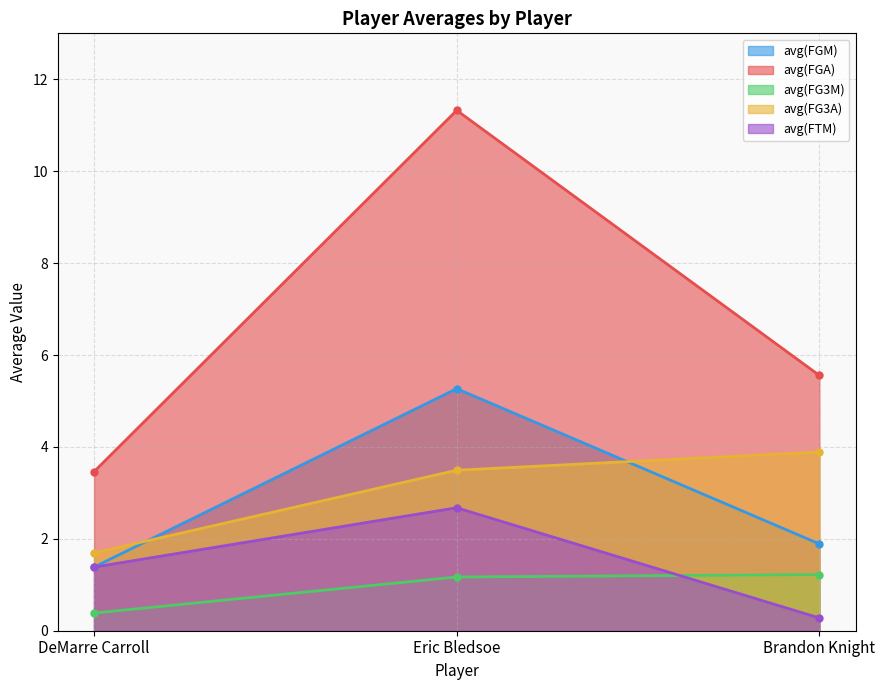

Which series has the largest total across all categories?

avg(FGA)